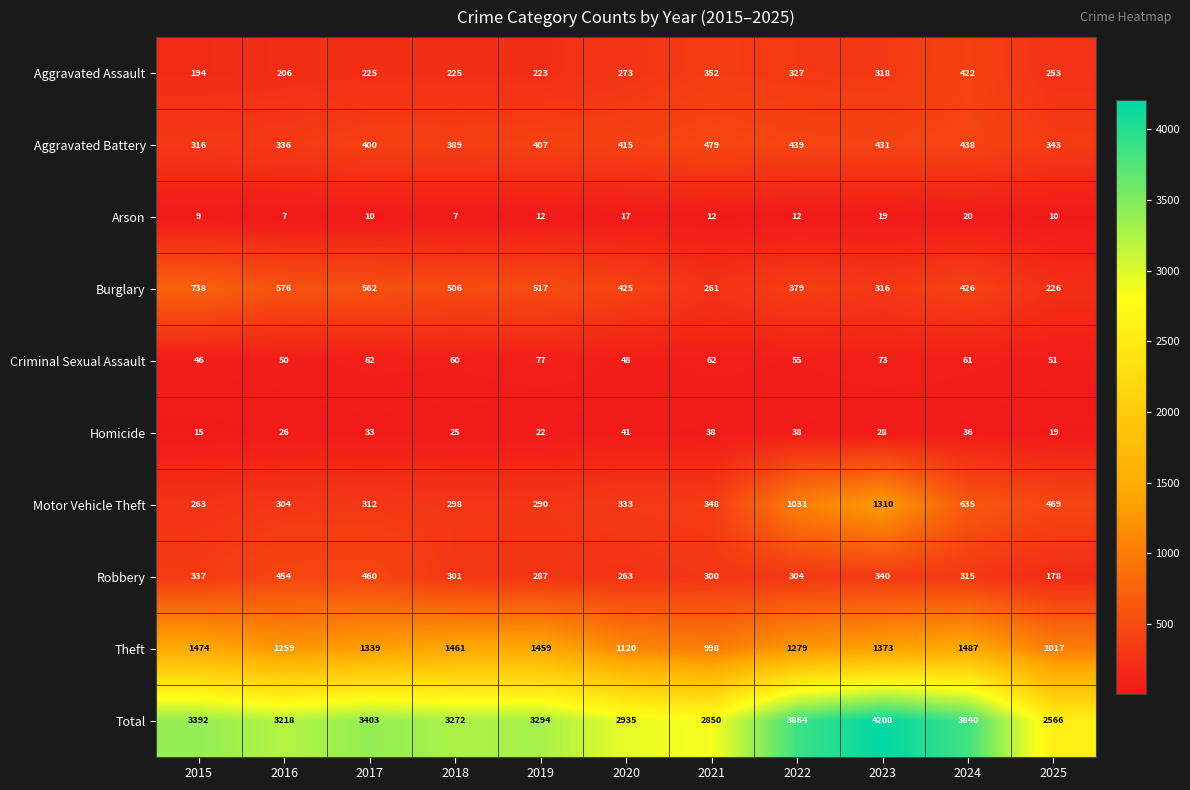

What is the sum of all Burglary values?

4932